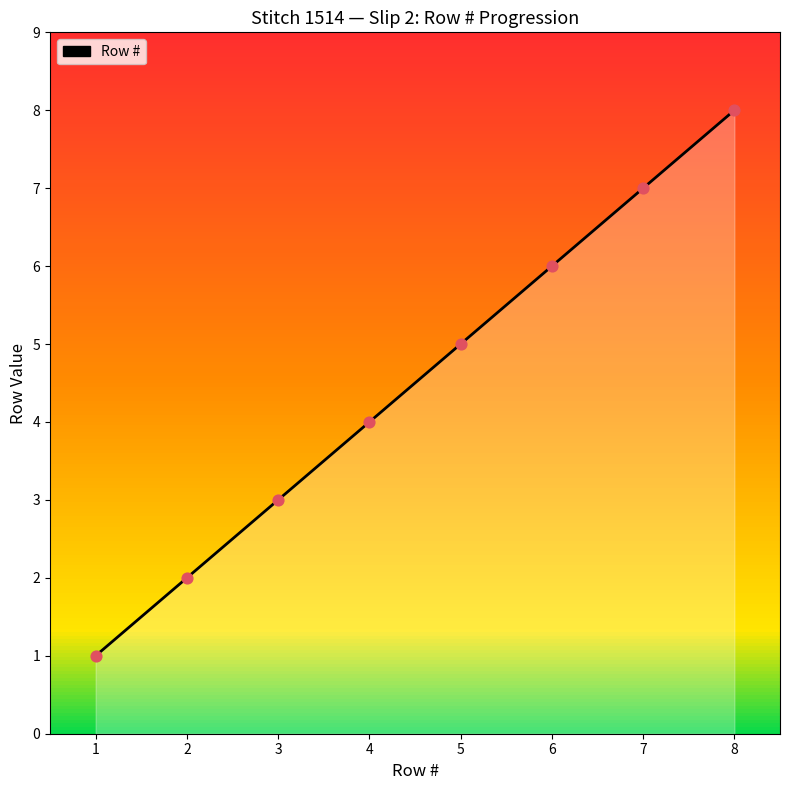

Between 5 and 7, which is larger?

7